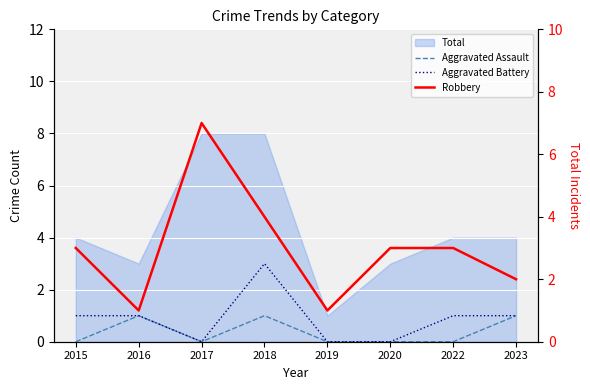

True or false: Robbery has more than 2 interior local peaks.

False